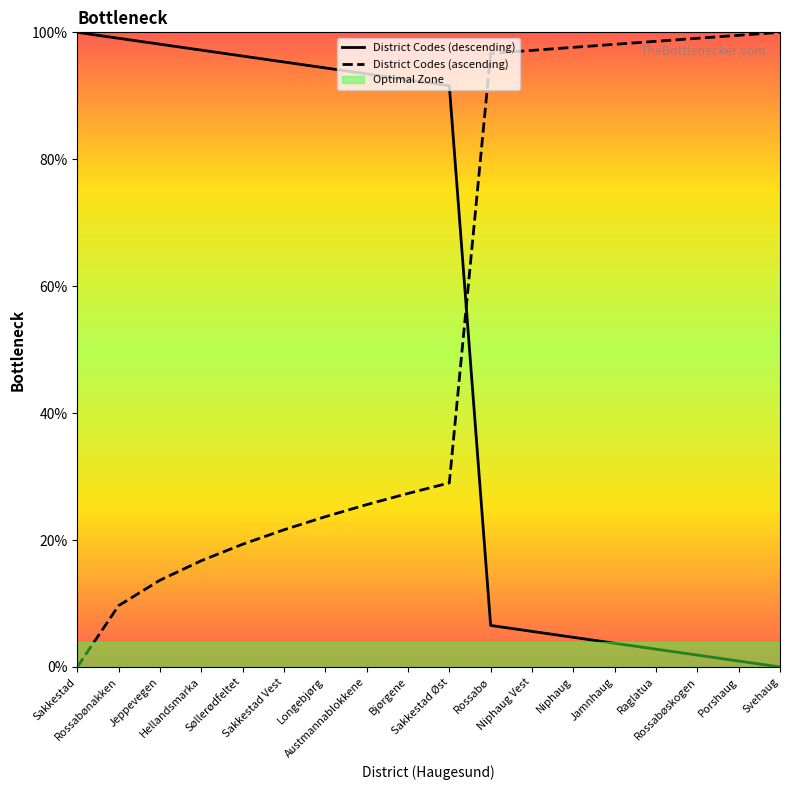

True or false: District Codes (ascending) has a value of 0.2 at Rossabønakken.

False